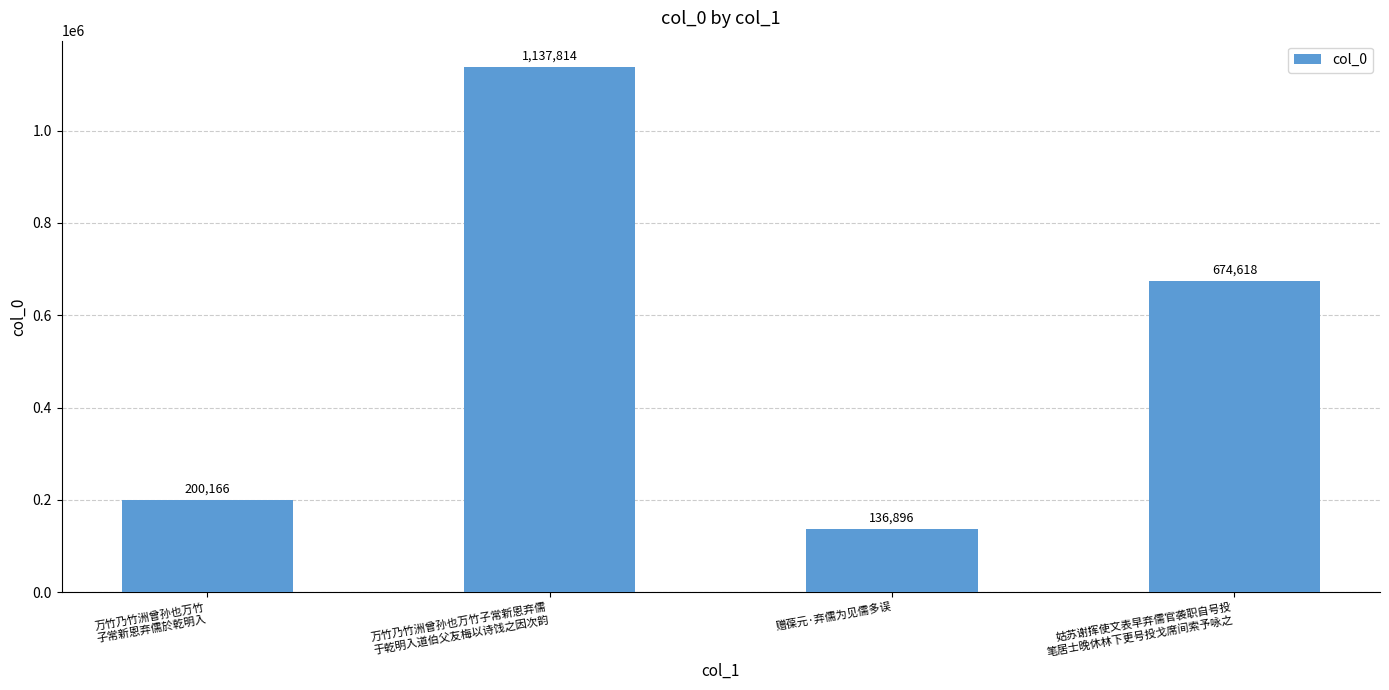

List the labels in order of value, smallest first.

赠葆元·弃儒为见儒多误, 万竹乃竹洲曾孙也万竹
子常新恩弃儒於乾明入, 姑苏谢挥使文表早弃儒官袭职自号投
笔居士晚休林下更号投戈席间索予咏之, 万竹乃竹洲曾孙也万竹子常新恩弃儒
于乾明入道伯父友梅以诗饯之因次韵